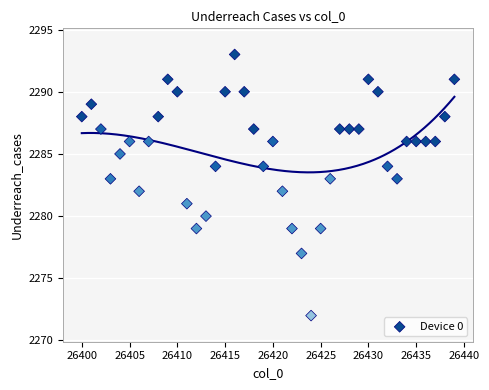

What is the range of Y values (max minus min)?

21